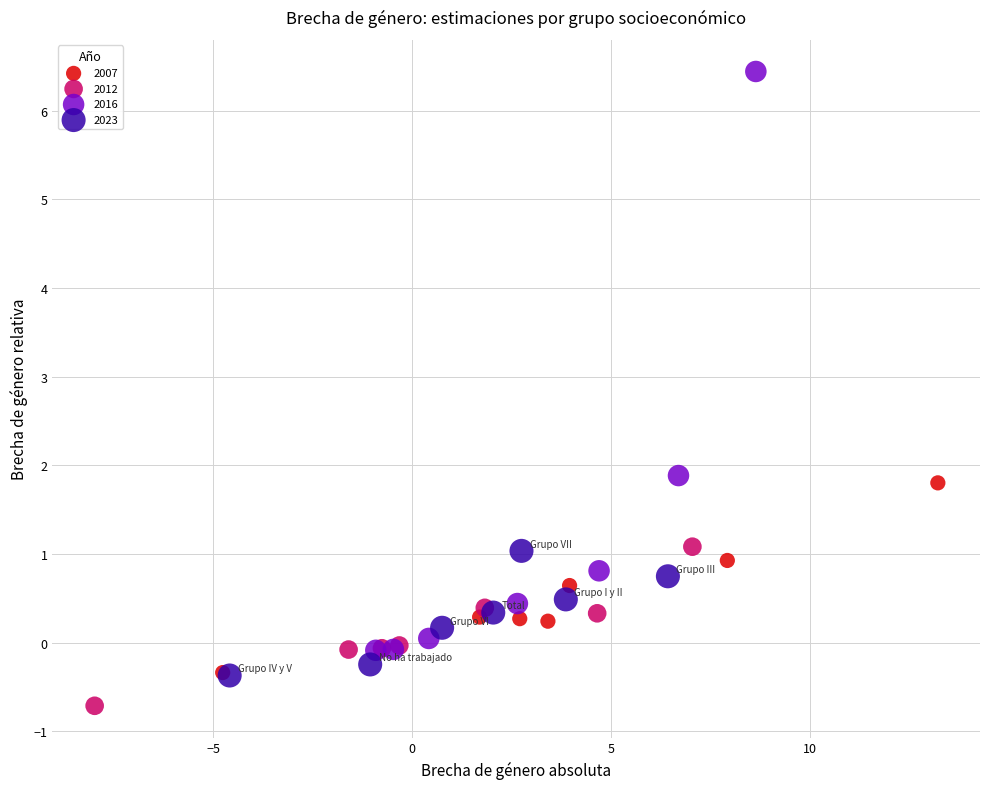

Which series reaches the minimum Y coordinate?

2012